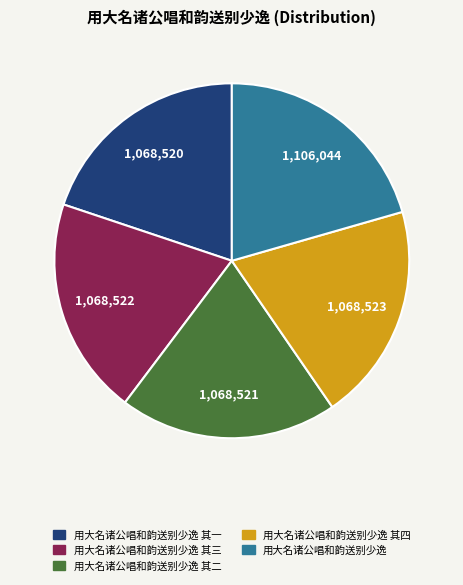

Is there a majority slice in this chart?

No